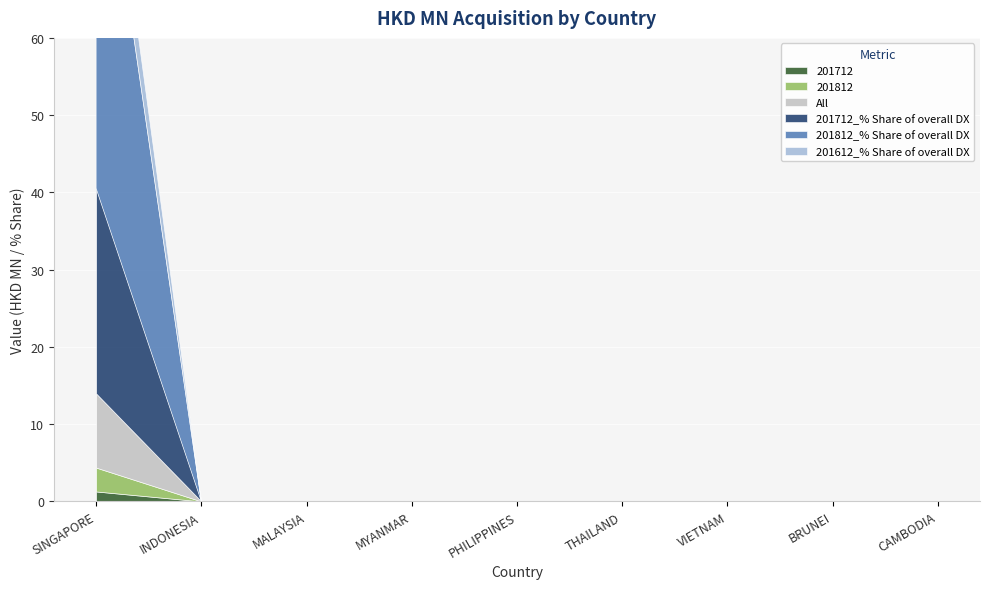

Which series has the largest total across all categories?

201812_% Share of overall DX